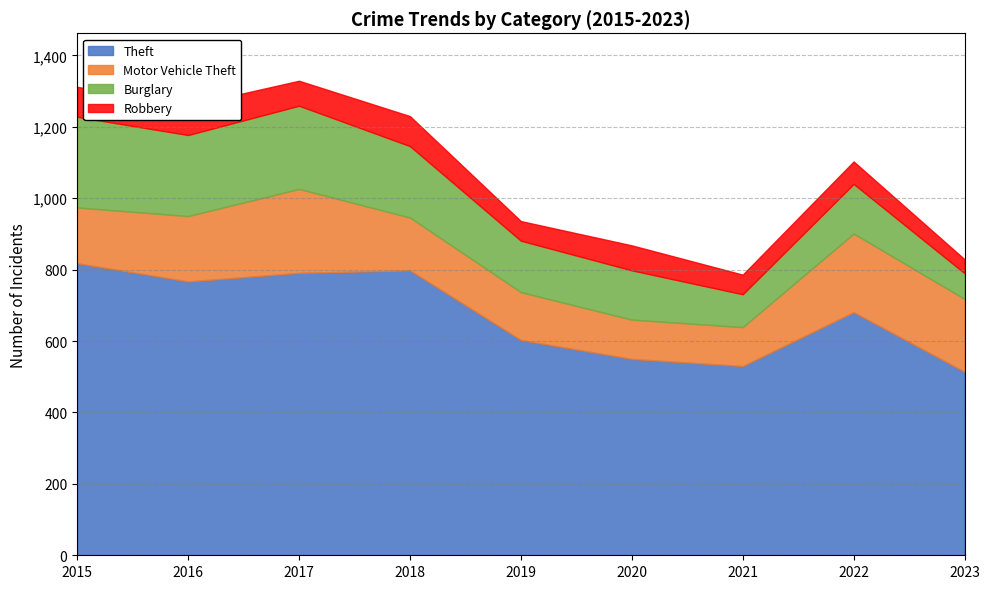

Which series has the largest total across all categories?

Theft